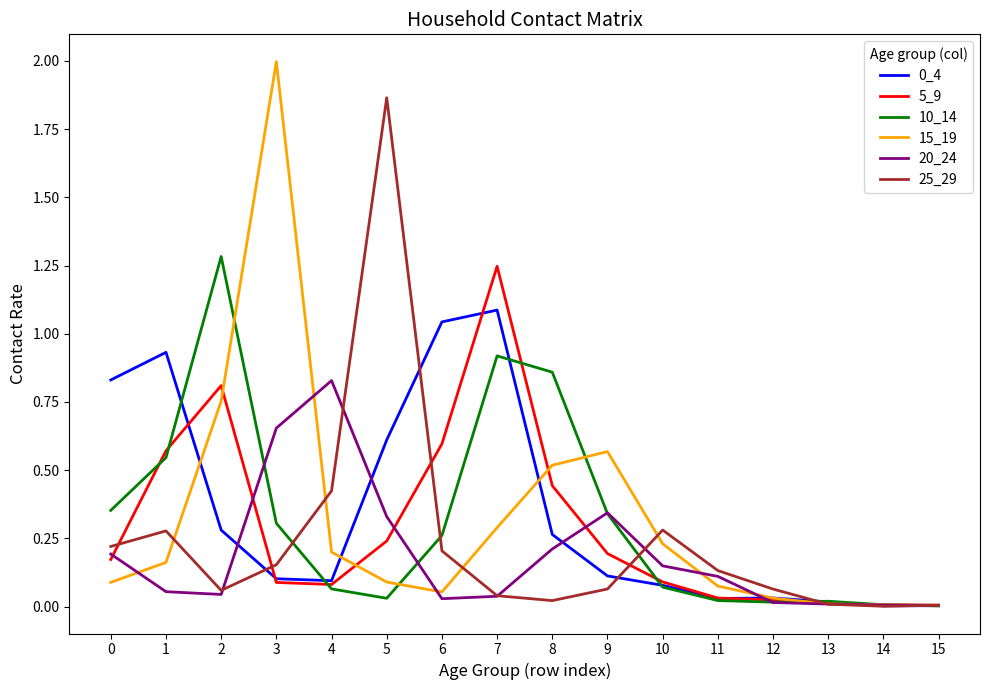

Which series has the widest spread of values?

15_19